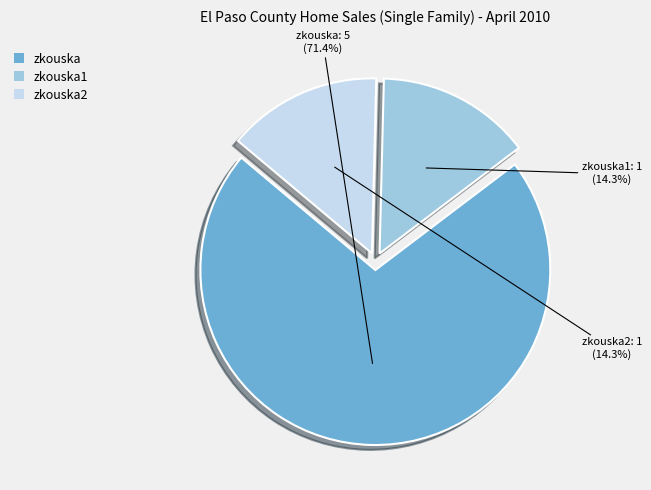

To the nearest percent, what is the combined percentage of zkouska1 and zkouska?

86%